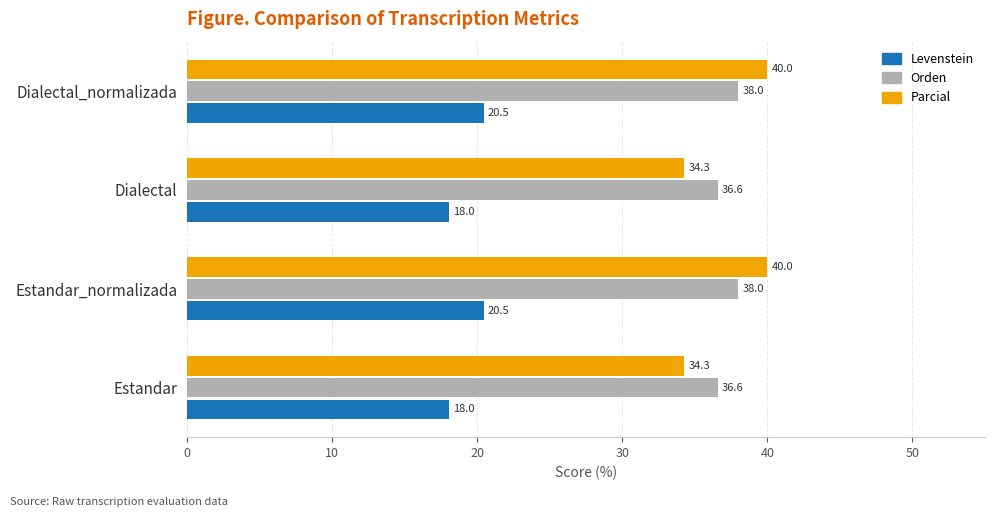

True or false: Orden has a value of 38.0 at Estandar_normalizada.

True